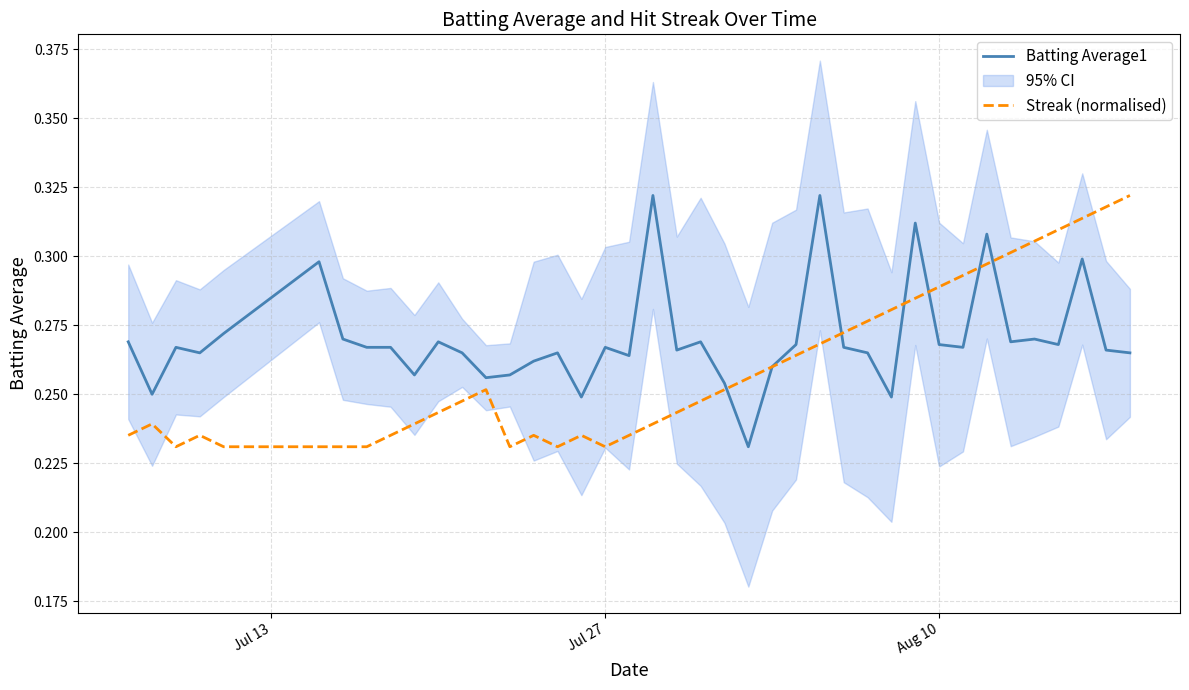

How many lines are shown in the chart?

2